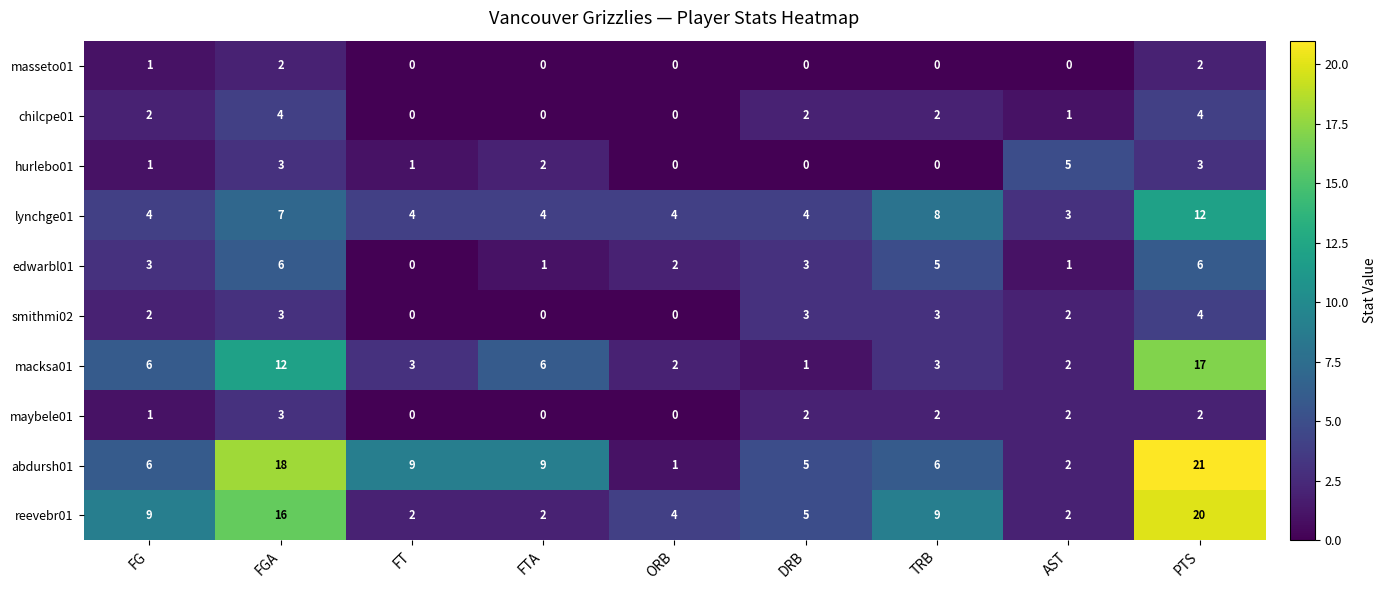

Which series has the largest total across all categories?

abdursh01